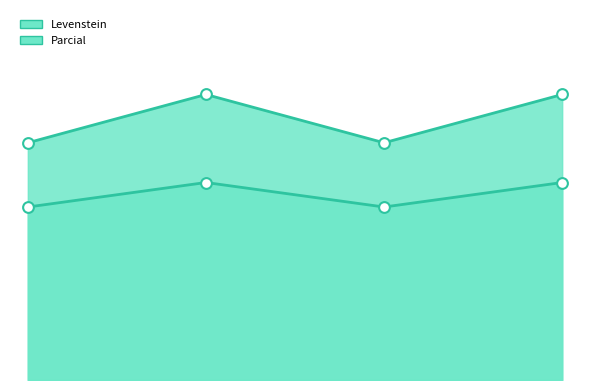

Which series reaches the maximum Y coordinate?

Parcial